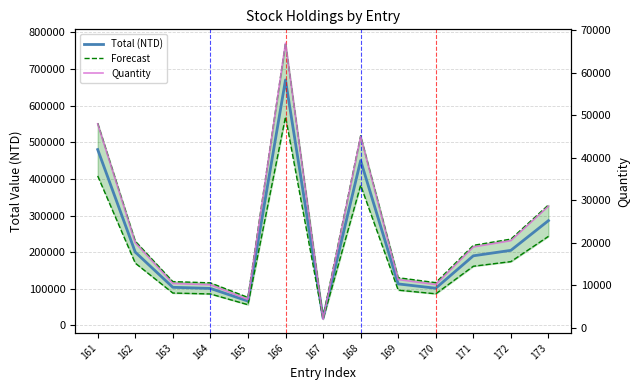

Between 172 and 162, which is larger?

172